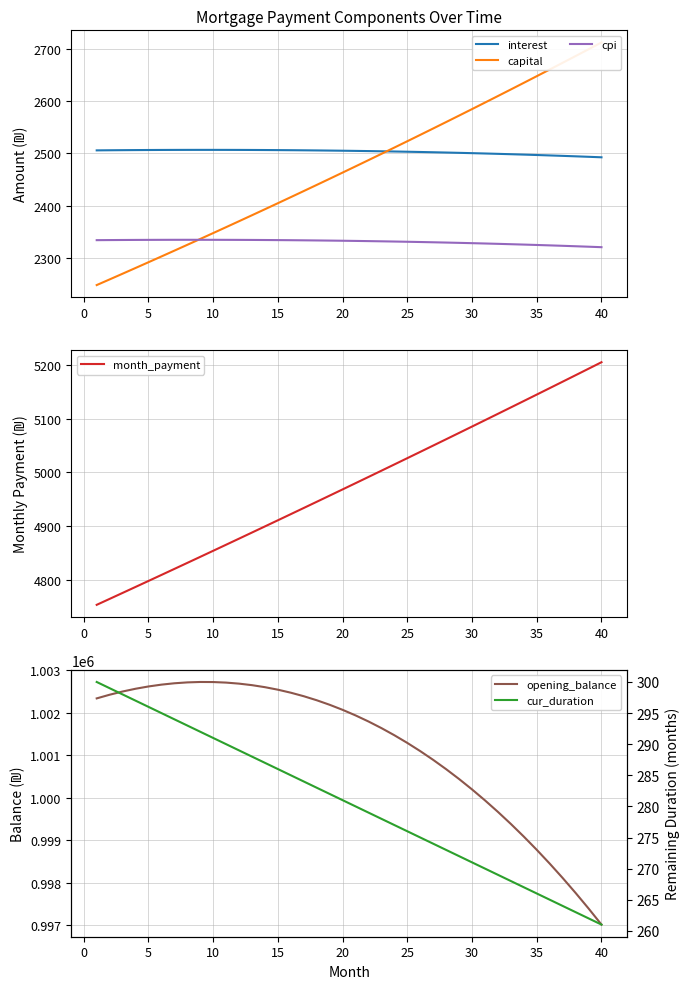

Is it true that cpi equals 3061.3 at 30?

False